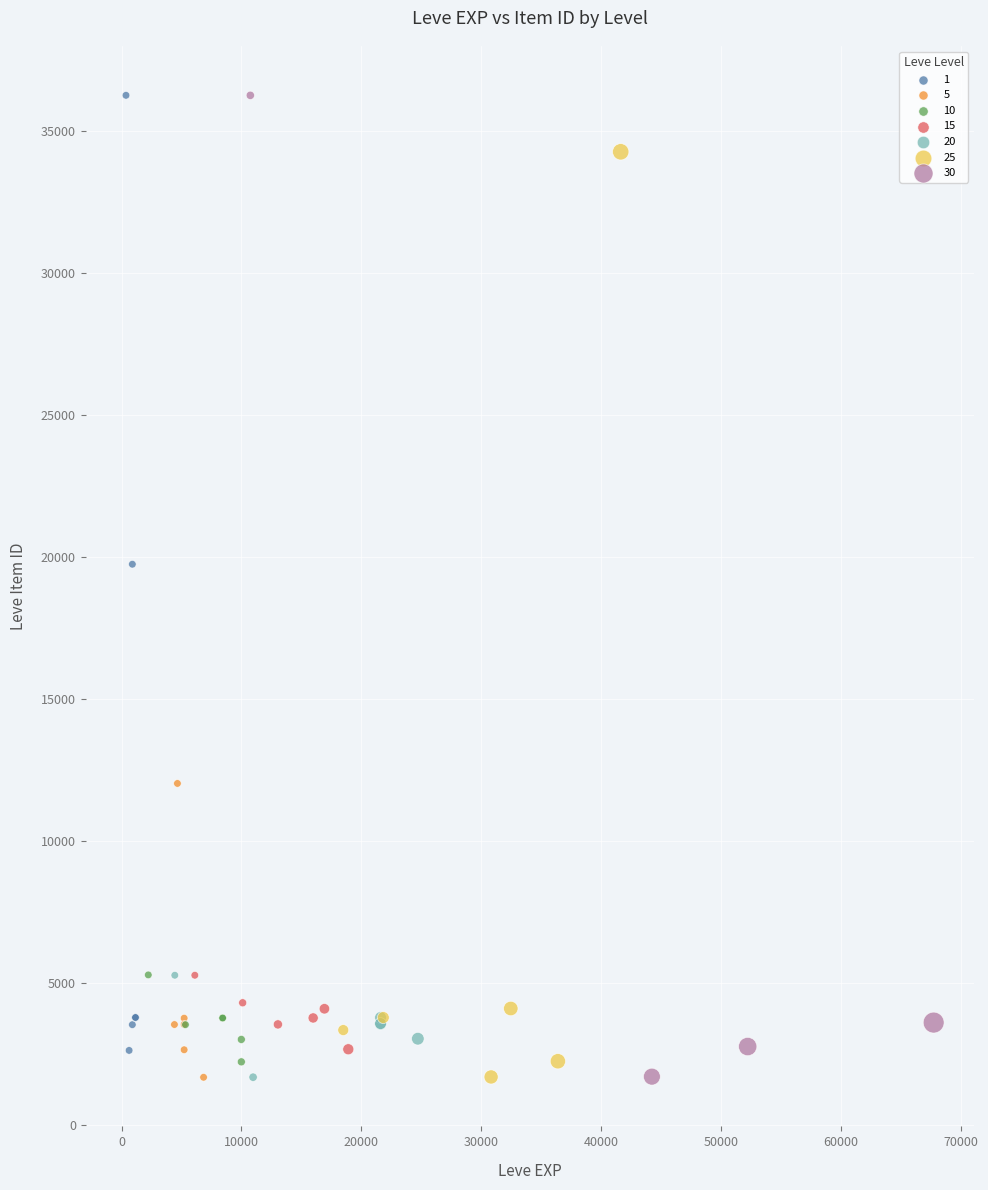

What are all the series names shown in the legend?

1, 5, 10, 15, 20, 25, 30